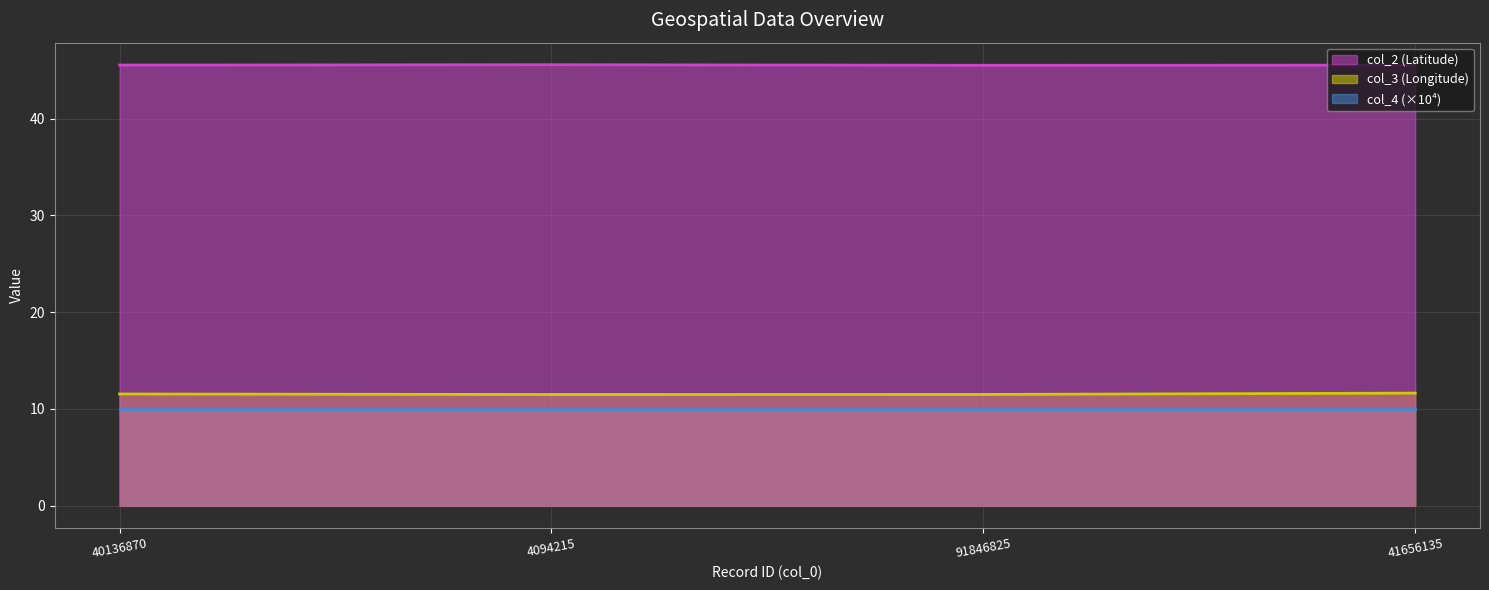

The col_3 series shows 17.1 at 4094215. True or false?

False